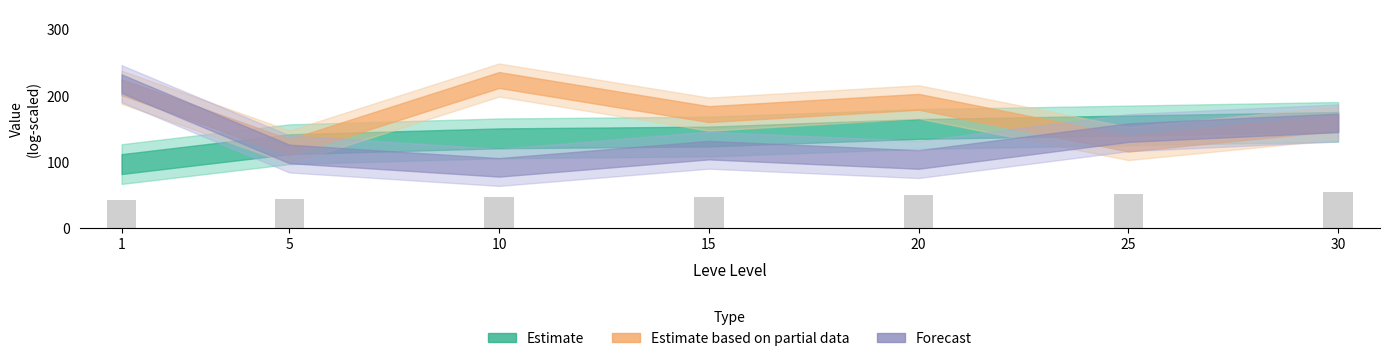

How many bars are there in total?

7